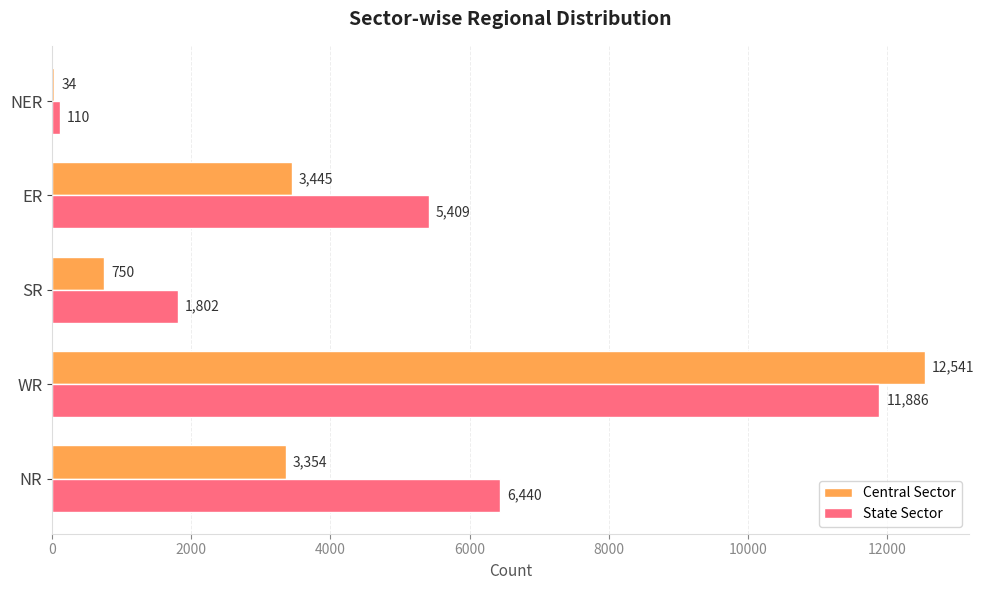

At which label is Central Sector closest to 6287?

ER